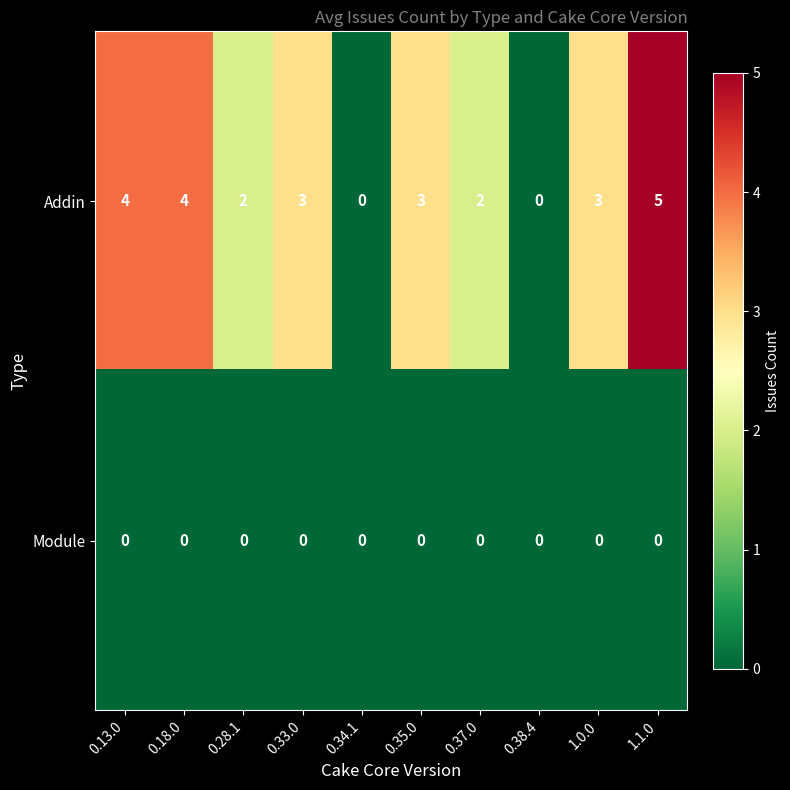

Which series changed the most between 0.37.0 and 1.0.0?

Addin